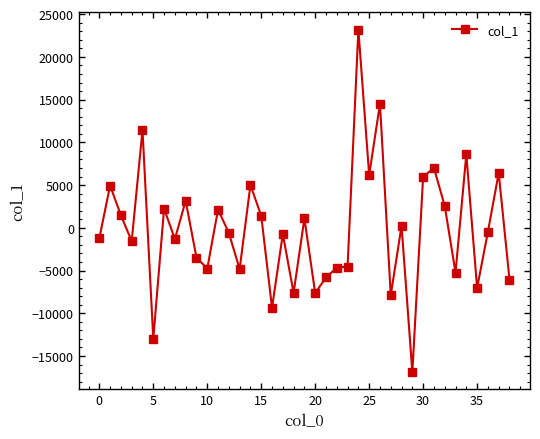

What is the value of the 14th point from the left?

-4839.3